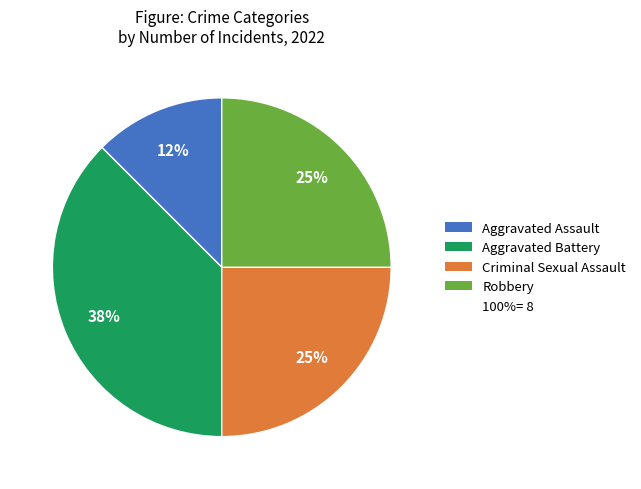

To the nearest percent, what is the average slice percentage?

25%